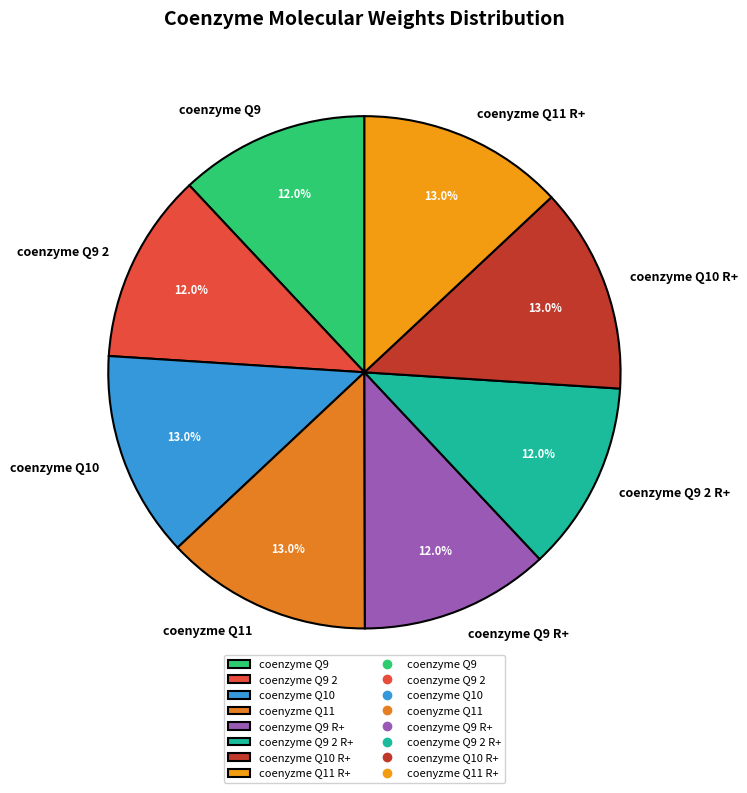

How many segments does this pie chart have?

8